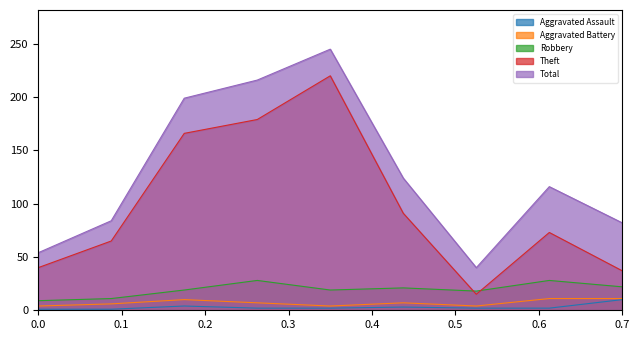

What is the minimum value for Robbery?

9